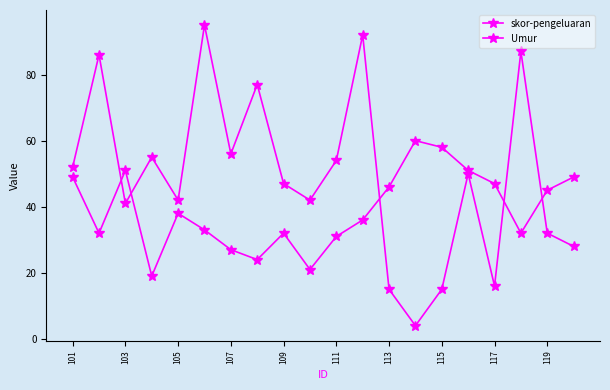

How many values in the skor-pengeluaran series are below 50?

10